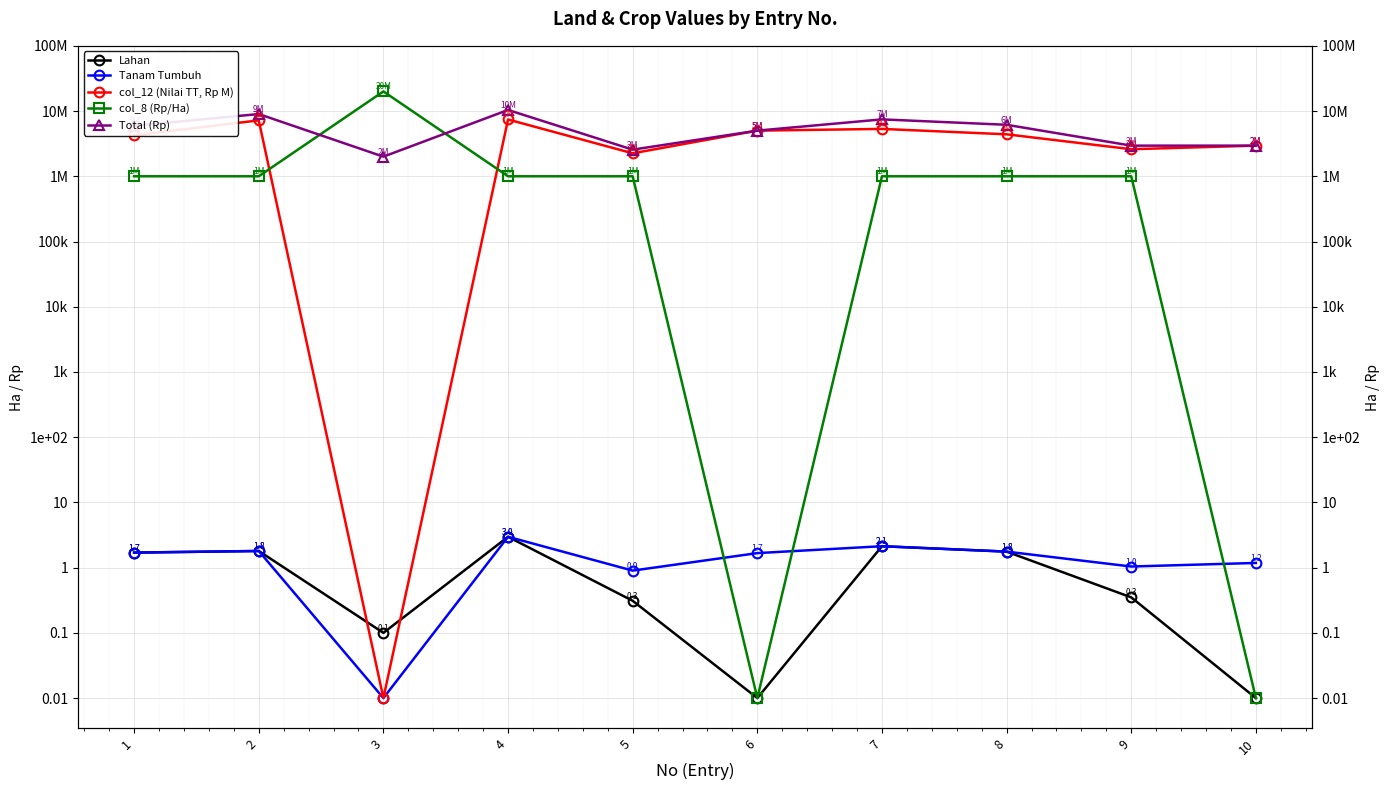

Is it true that Total (Rp) equals 17364428.5 at 4?

False